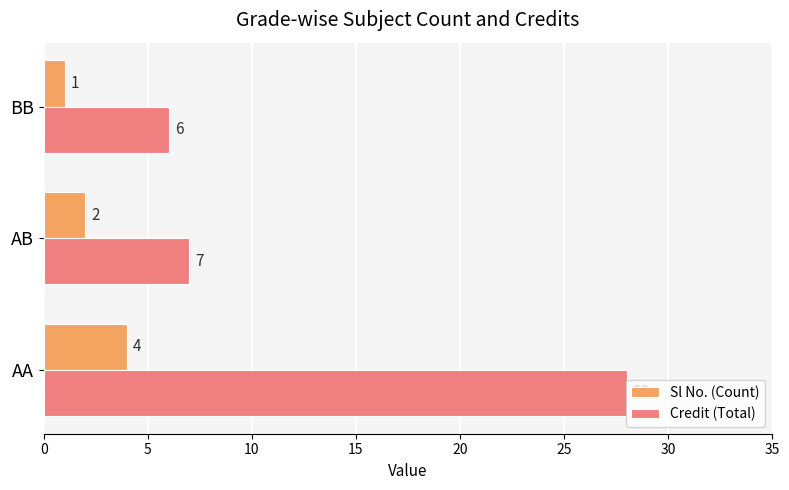

The Credit (Total) series shows 8 at BB. True or false?

False